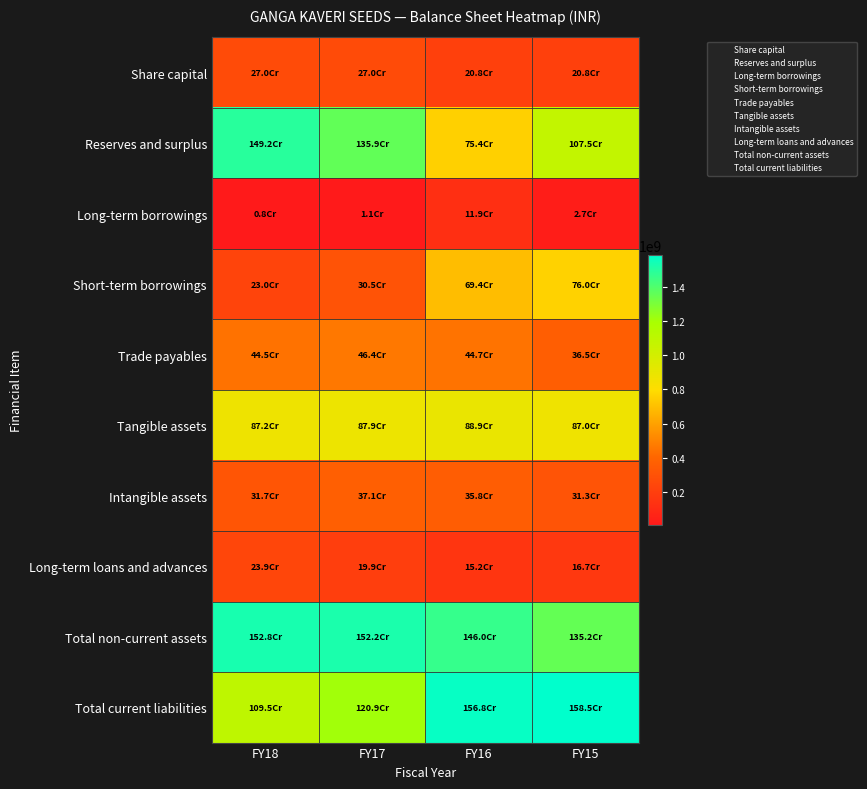

Reading right to left, extract all data points from this chart.

Share capital: FY15=208041920	FY16=208041920	FY17=269803350	FY18=269803350
Reserves and surplus: FY15=1075478918	FY16=753510974	FY17=1359233254	FY18=1491698092
Long-term borrowings: FY15=26904862	FY16=119341484	FY17=10665305	FY18=8067276
Short-term borrowings: FY15=759713538	FY16=694078547	FY17=304699600	FY18=229633040
Trade payables: FY15=365220128	FY16=446795161	FY17=464428103	FY18=444655872
Tangible assets: FY15=870364242	FY16=889397947	FY17=879479920	FY18=872357709
Intangible assets: FY15=312891421	FY16=358301393	FY17=370997615	FY18=317077231
Long-term loans and advances: FY15=166680799	FY16=152406922	FY17=199032622	FY18=238560056
Total non-current assets: FY15=1352388754	FY16=1460112408	FY17=1521842118	FY18=1527550211
Total current liabilities: FY15=1584972181	FY16=1567752508	FY17=1209083558	FY18=1095428962